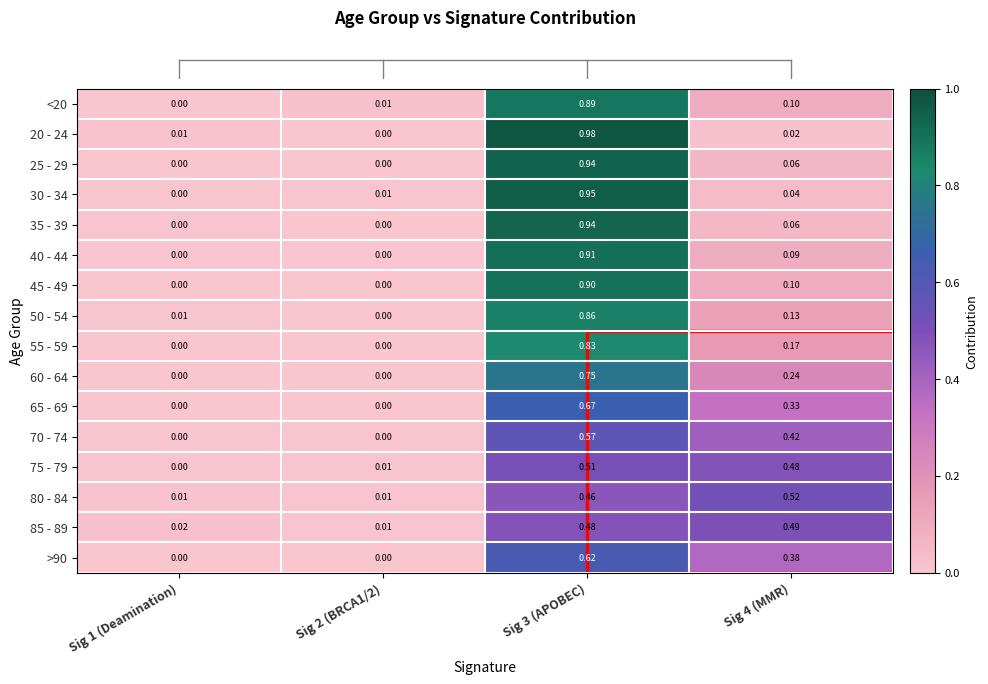

Which series has the widest spread of values?

20 - 24